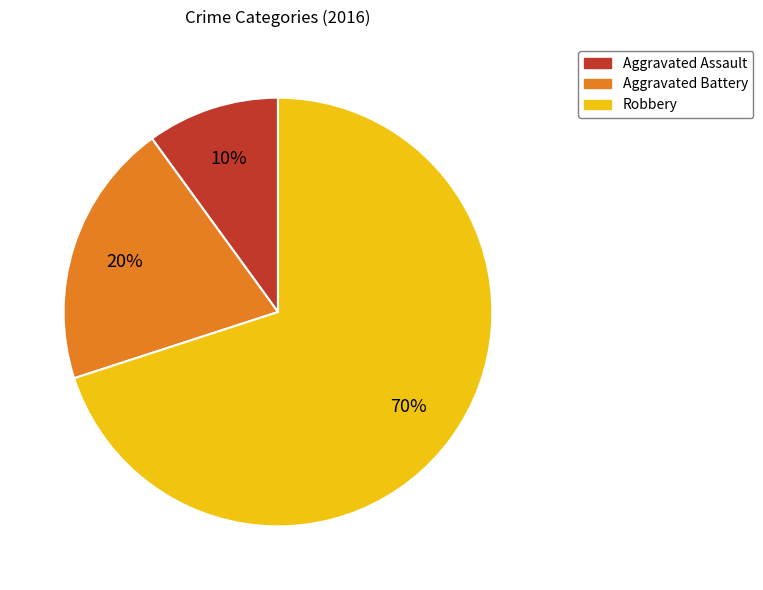

What percentage is the Aggravated Assault slice, to the nearest percent?

10%